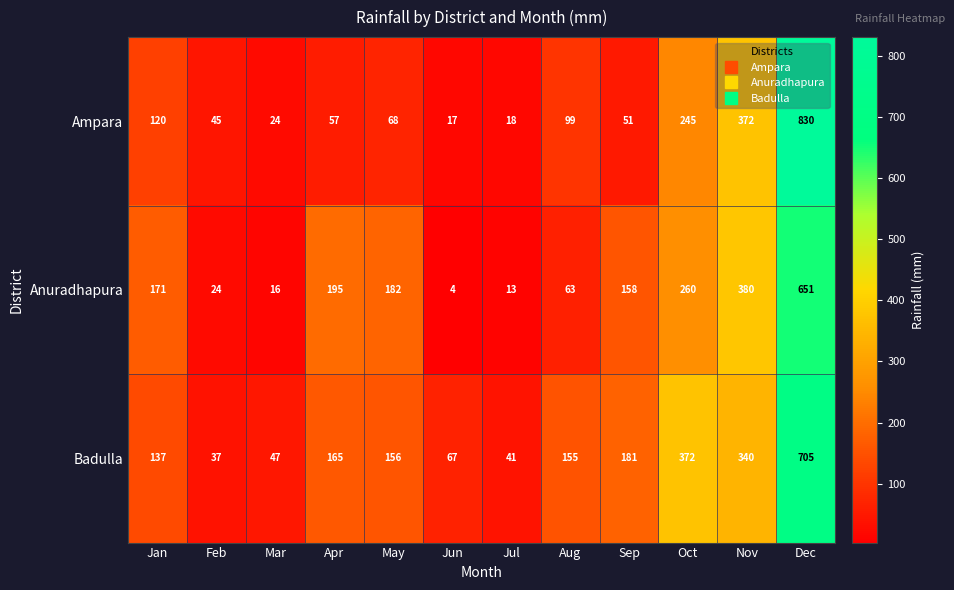

What value does the Ampara series have at Jan?

120